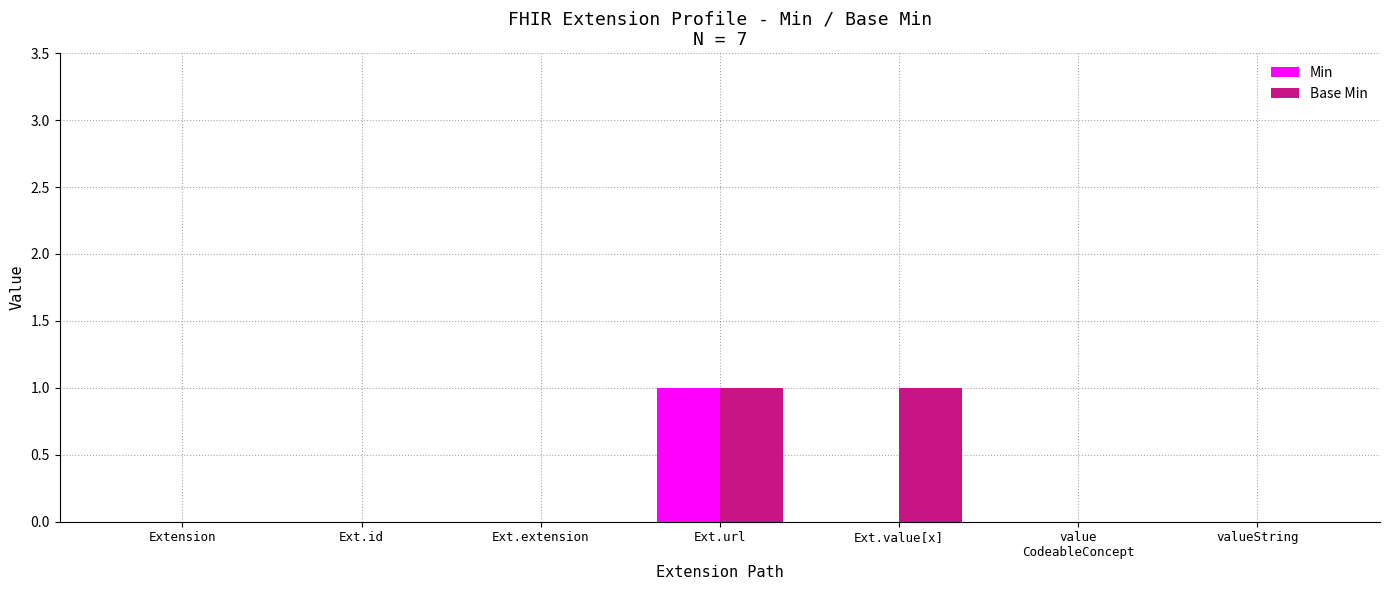

What is the difference between the Min values at Ext.value[x] and Ext.url?

1